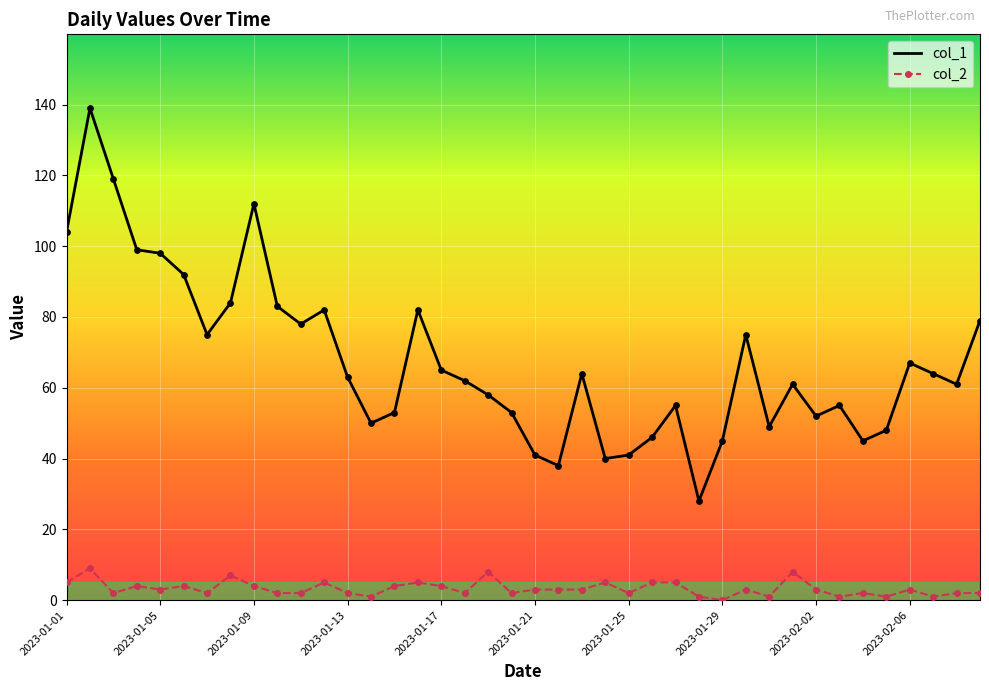

Which series has the largest range (max minus min)?

col_1